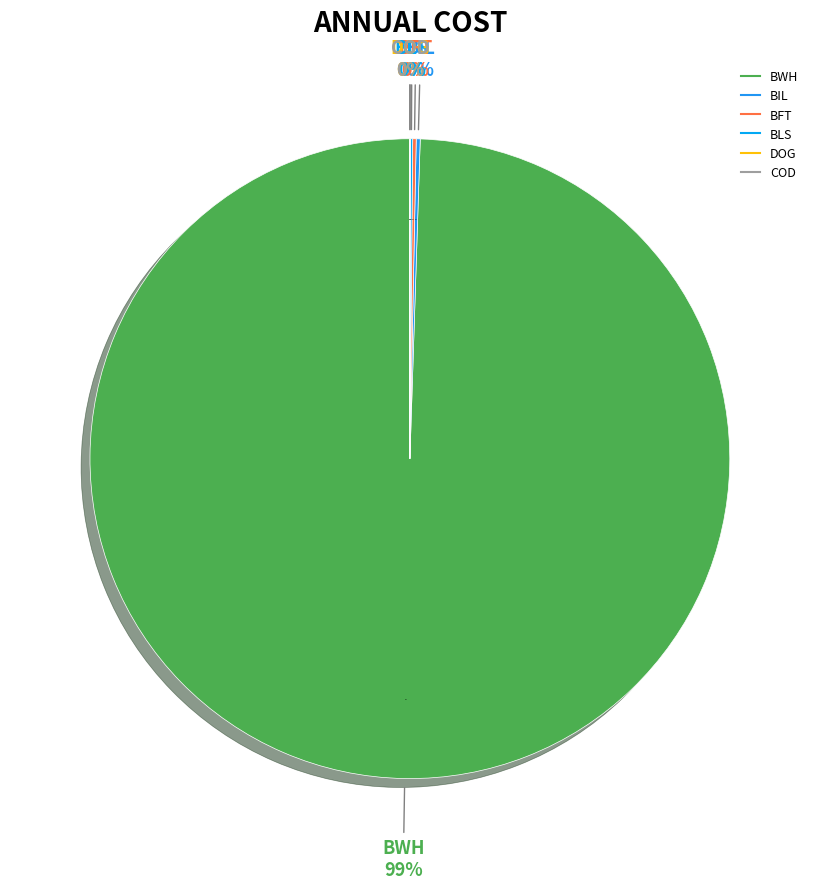

Is it true that BIL is 12% of the pie?

False